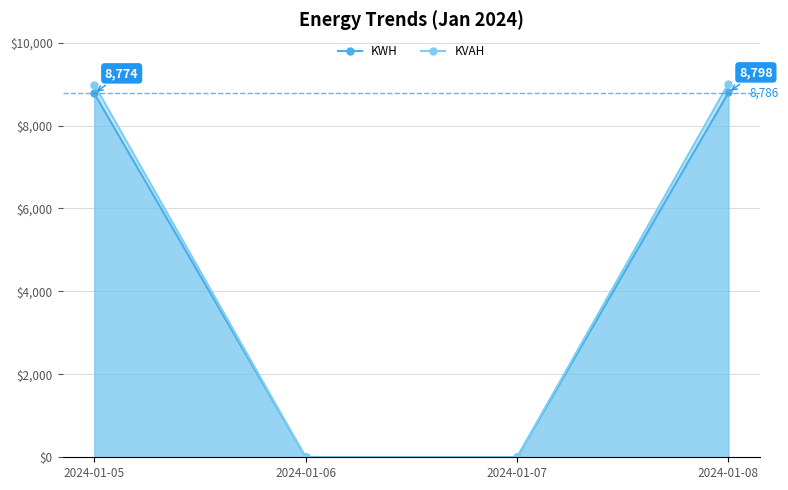

Rank the series by their average value, from lowest to highest.

KWH, KVAH